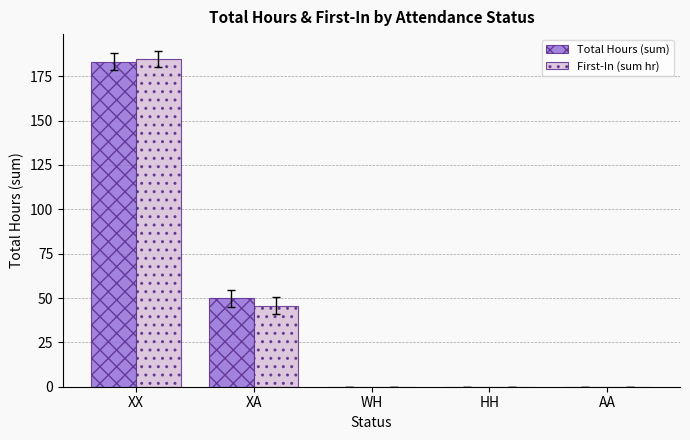

What is the approximate value of First-In (sum hr) at XX?

184.7